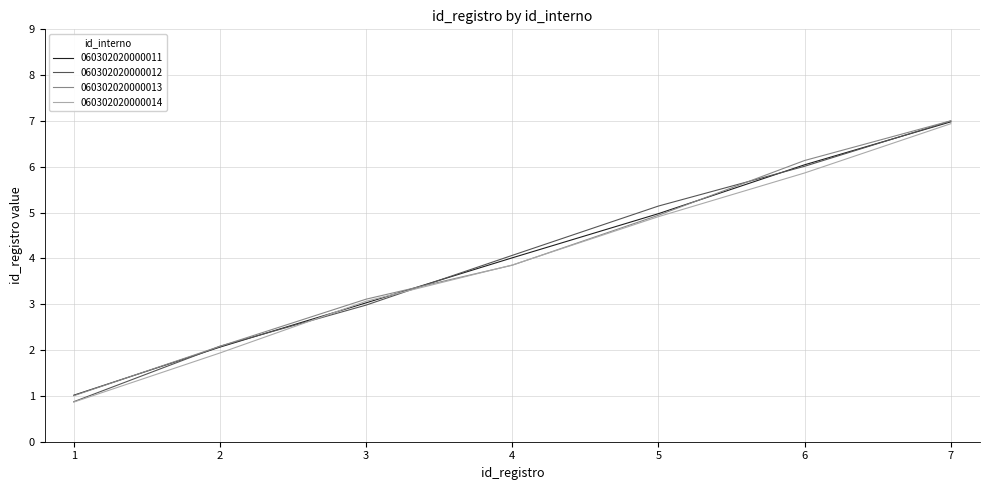

Is this an area chart (filled region under the line)?

No